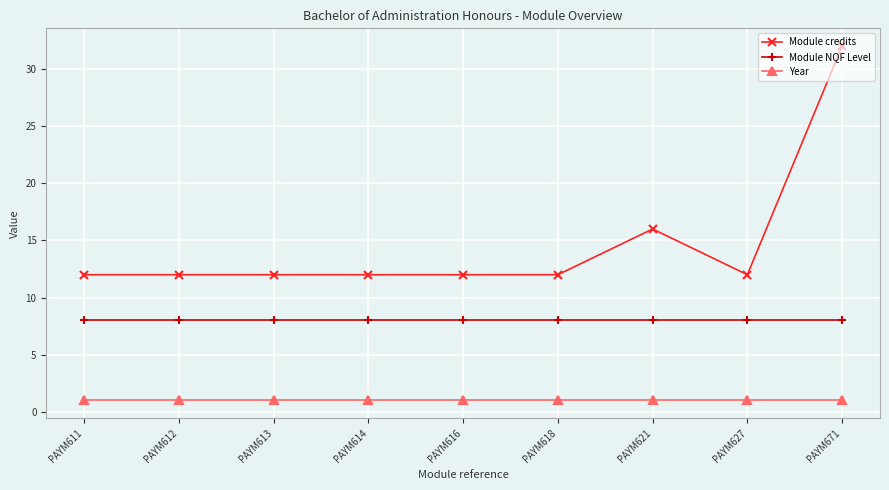

How many lines are shown in the chart?

3